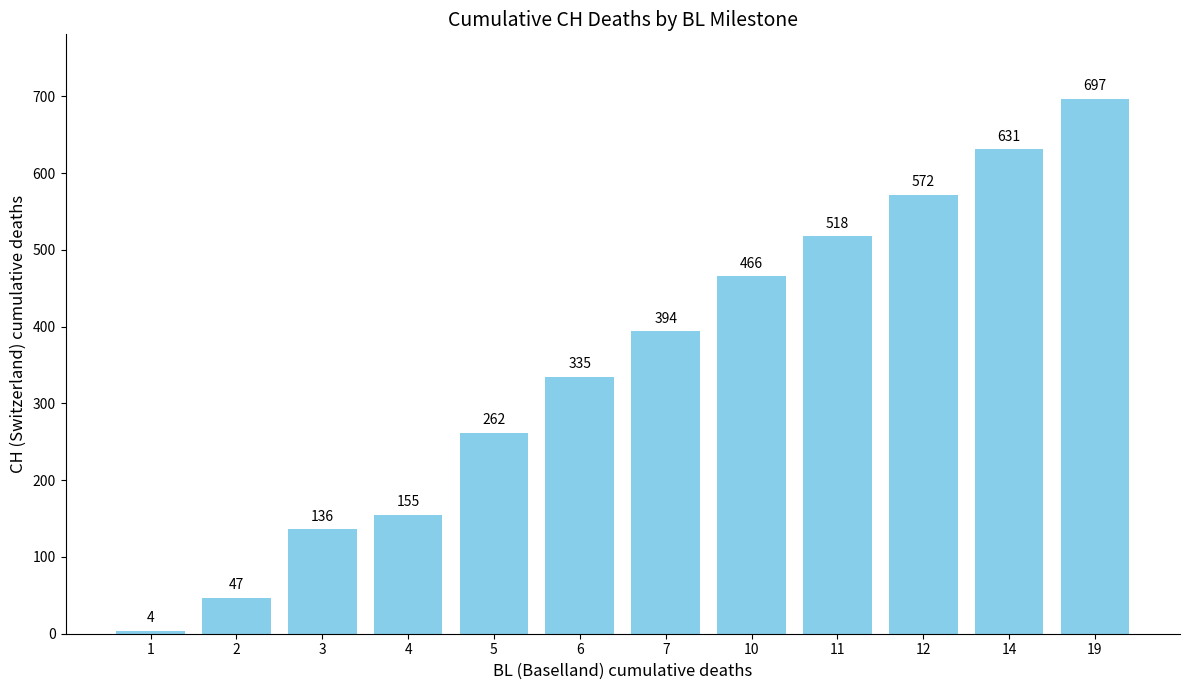

Is it true that the value at 5 is 90?

False